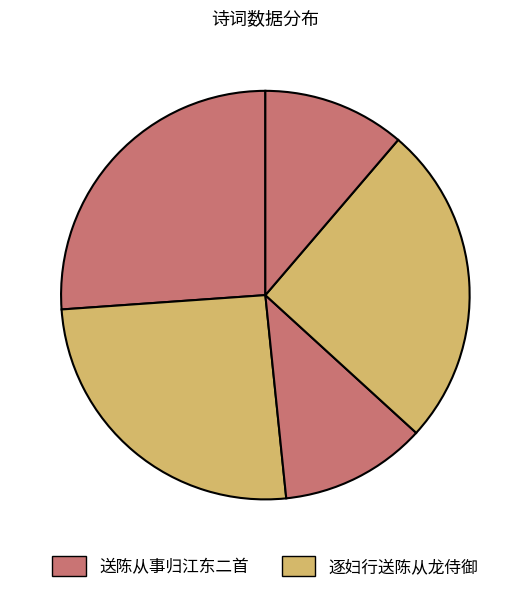

Which slice is the largest?

送陈从事归江东二首